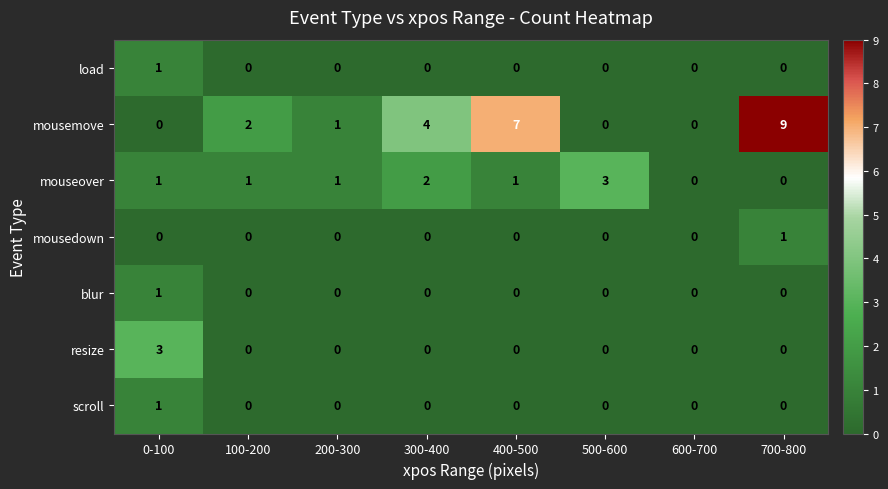

What is the highest value of the mousemove series?

9